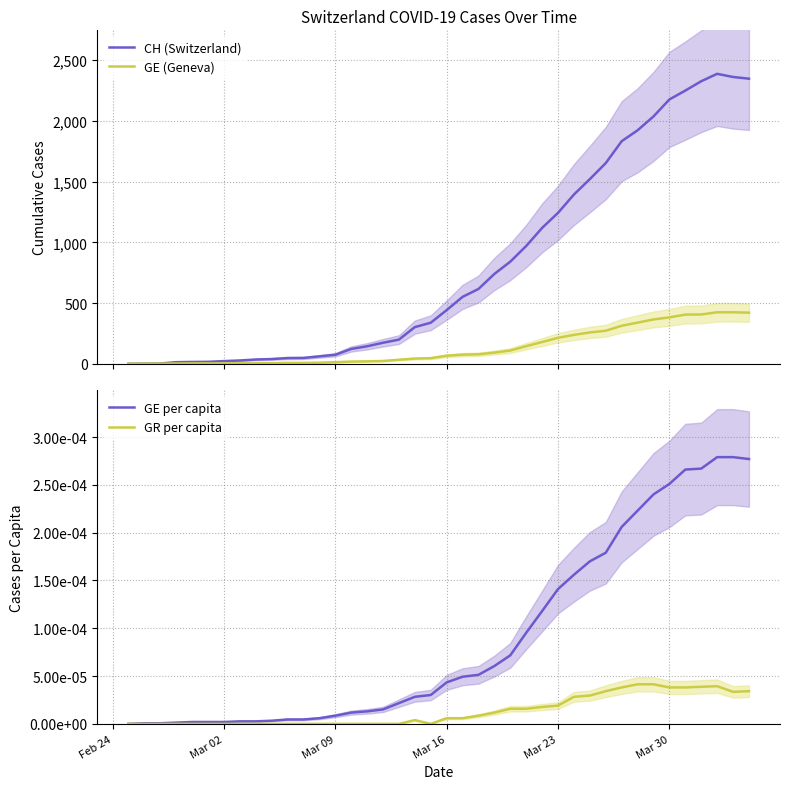

How many lines are shown in the chart?

4